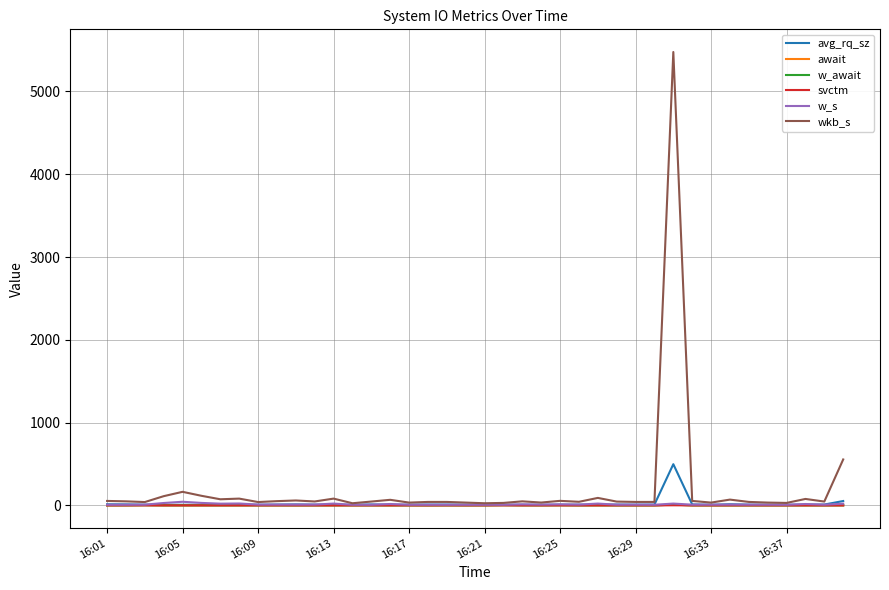

Is this an area chart (filled region under the line)?

No